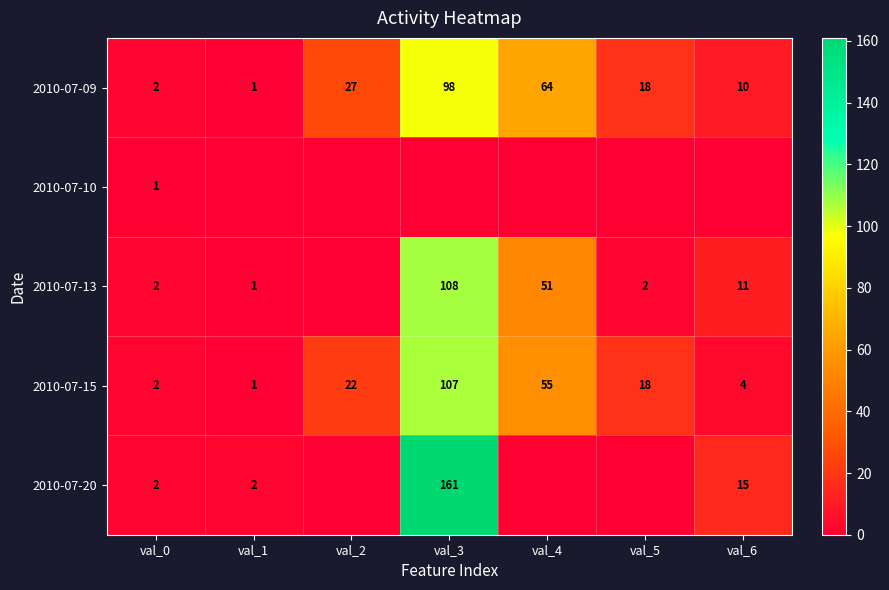

At which label does 2010-07-09 reach its minimum?

val_1